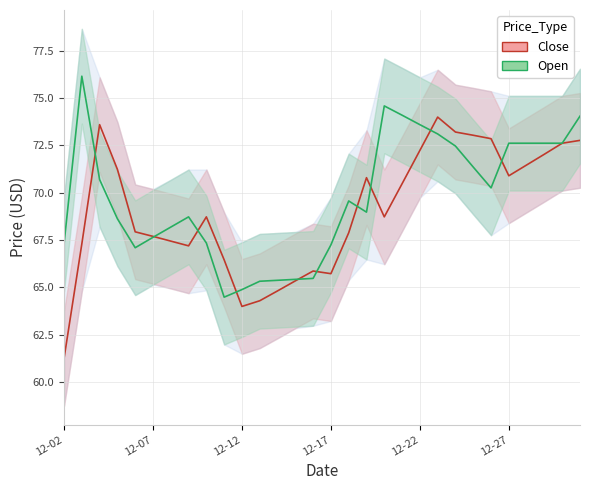

True or false: Open has more than 1 interior local peaks.

True